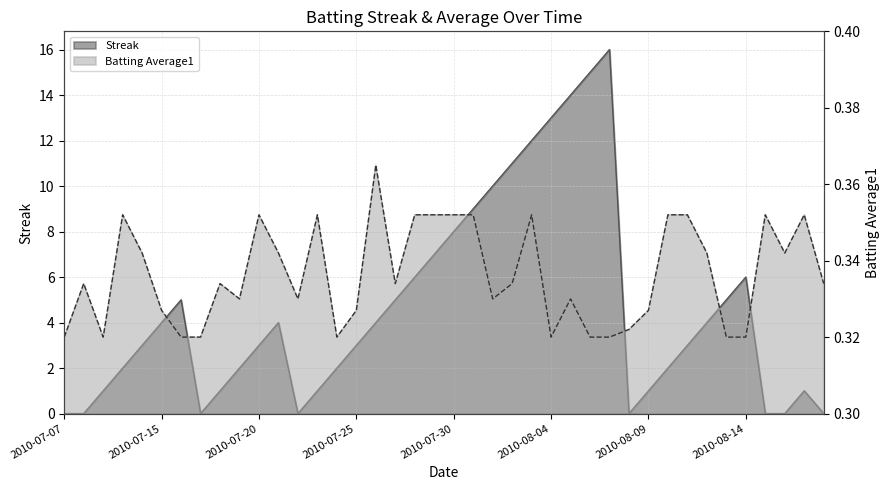

Reading left to right, what are all the values shown in this chart?

Streak: 0.0	0.0	1.0	2.0	3.0	4.0	5.0	0.0	1.0	2.0	3.0	4.0	0.0	1.0	2.0	3.0	4.0	5.0	6.0	7.0	8.0	9.0	10.0	11.0	12.0	13.0	14.0	15.0	16.0	0.0	1.0	2.0	3.0	4.0	5.0	6.0	0.0	0.0	1.0	0.0
Batting Average1: 0.3	0.3	0.3	0.4	0.3	0.3	0.3	0.3	0.3	0.3	0.4	0.3	0.3	0.4	0.3	0.3	0.4	0.3	0.4	0.4	0.4	0.4	0.3	0.3	0.4	0.3	0.3	0.3	0.3	0.3	0.3	0.4	0.4	0.3	0.3	0.3	0.4	0.3	0.4	0.3